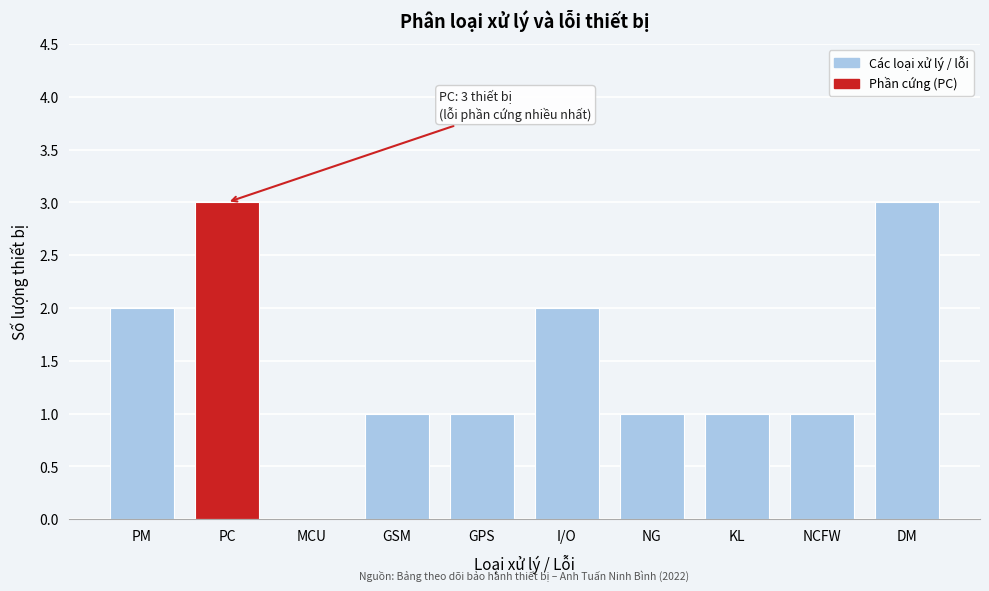

Reading left to right, transcribe all the data shown in this chart.

PM=2	PC=3	MCU=0	GSM=1	GPS=1	I/O=2	NG=1	KL=1	NCFW=1	DM=3